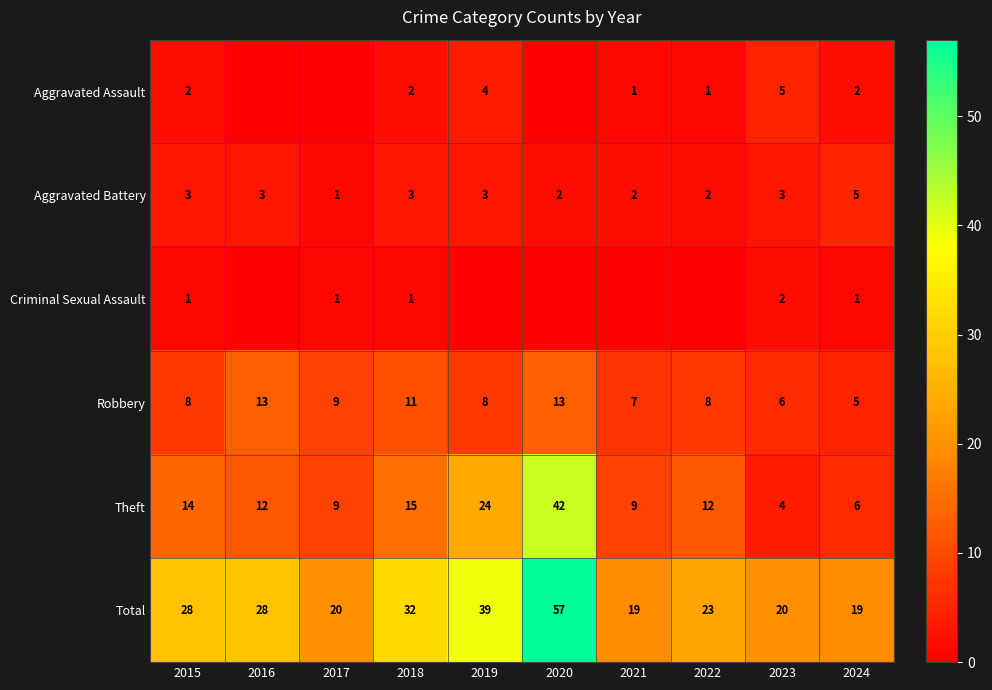

What is the difference between the Total values at 2018 and 2019?

7